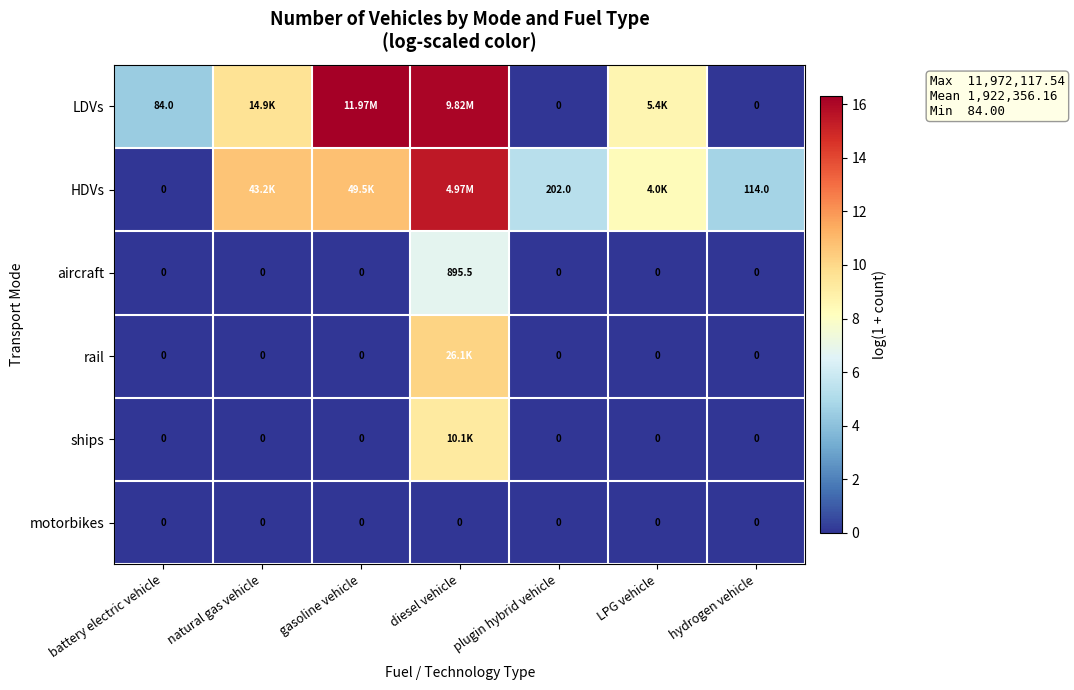

What is the total value across all series at battery electric vehicle?

84.0